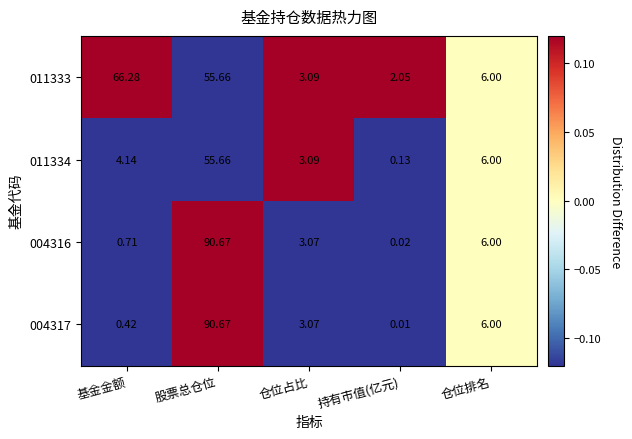

Rank the categories by 004317 value from highest to lowest.

股票总仓位, 仓位排名, 仓位占比, 基金金额, 持有市值(亿元)